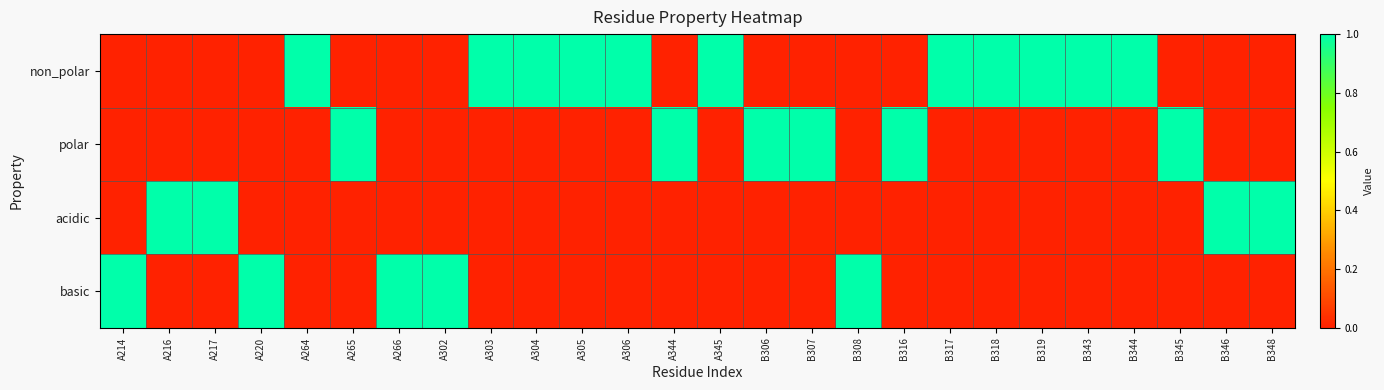

Reading left to right, what are all the values shown in this chart?

non_polar: A214=0	A216=0	A217=0	A220=0	A264=1	A265=0	A266=0	A302=0	A303=1	A304=1	A305=1	A306=1	A344=0	A345=1	B306=0	B307=0	B308=0	B316=0	B317=1	B318=1	B319=1	B343=1	B344=1	B345=0	B346=0	B348=0
polar: A214=0	A216=0	A217=0	A220=0	A264=0	A265=1	A266=0	A302=0	A303=0	A304=0	A305=0	A306=0	A344=1	A345=0	B306=1	B307=1	B308=0	B316=1	B317=0	B318=0	B319=0	B343=0	B344=0	B345=1	B346=0	B348=0
acidic: A214=0	A216=1	A217=1	A220=0	A264=0	A265=0	A266=0	A302=0	A303=0	A304=0	A305=0	A306=0	A344=0	A345=0	B306=0	B307=0	B308=0	B316=0	B317=0	B318=0	B319=0	B343=0	B344=0	B345=0	B346=1	B348=1
basic: A214=1	A216=0	A217=0	A220=1	A264=0	A265=0	A266=1	A302=1	A303=0	A304=0	A305=0	A306=0	A344=0	A345=0	B306=0	B307=0	B308=1	B316=0	B317=0	B318=0	B319=0	B343=0	B344=0	B345=0	B346=0	B348=0